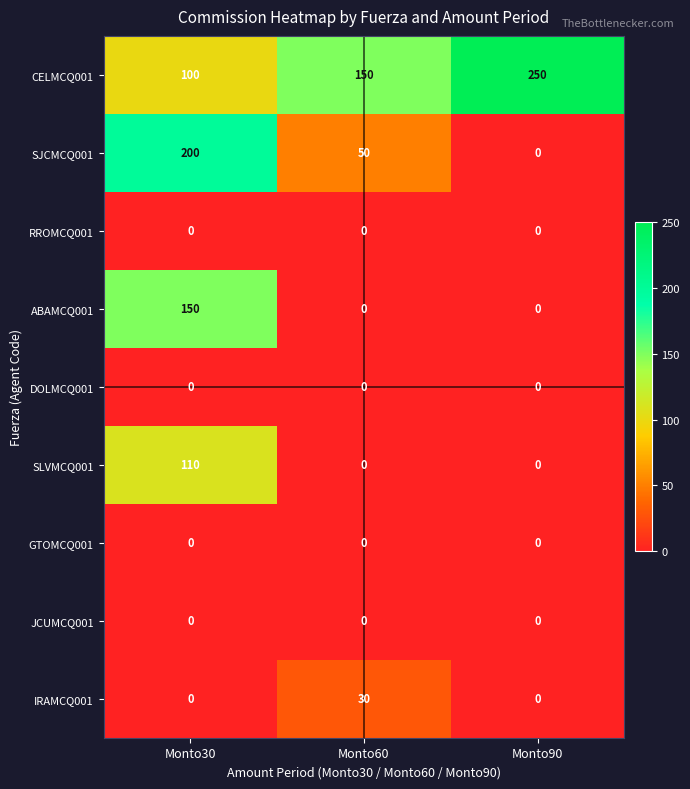

Count the IRAMCQ001 values in the range 0 to 30.

3